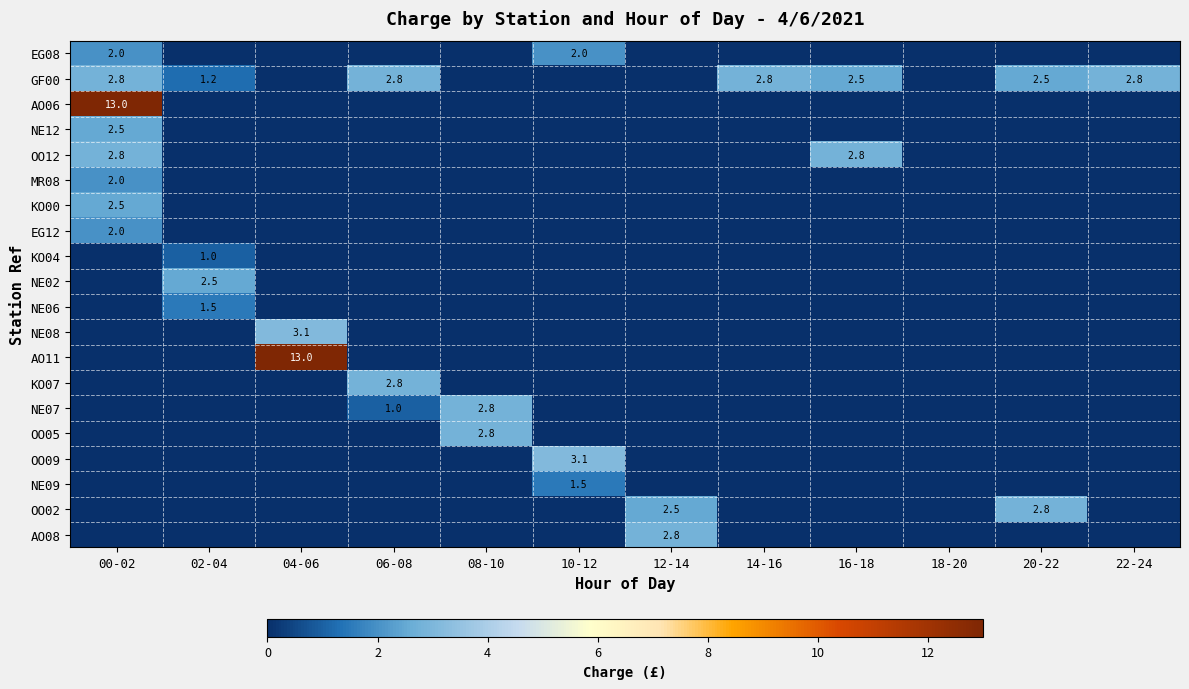

True or false: OO05 has a value of 3.9 at 08-10.

False